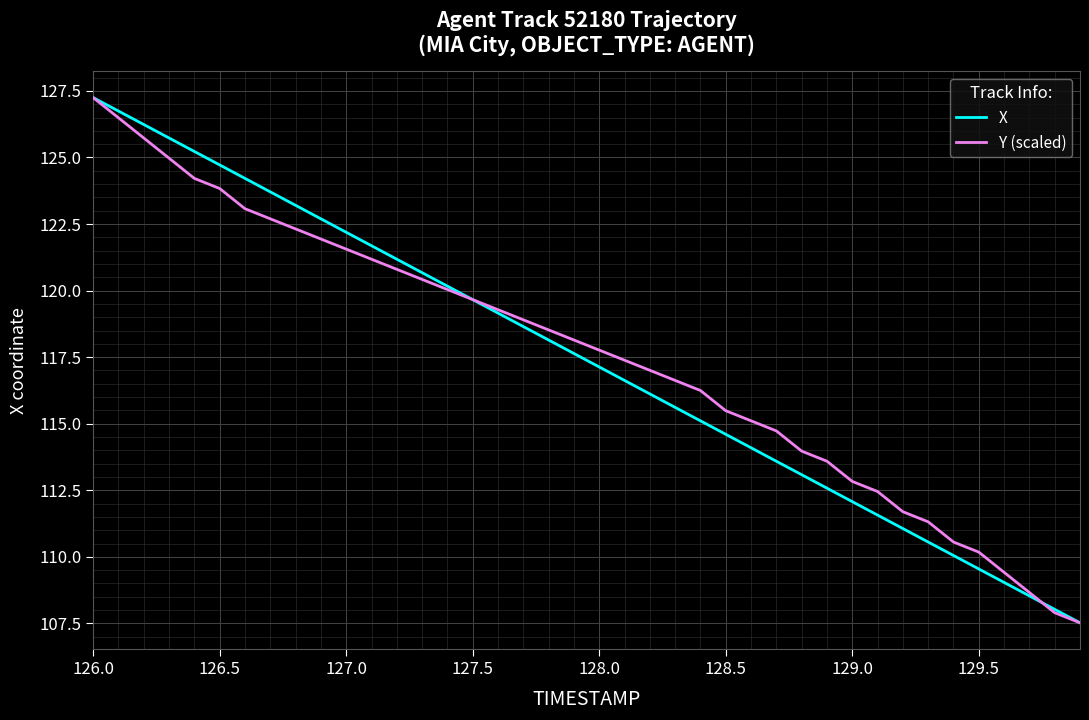

What is the lowest value of the X series?

107.5